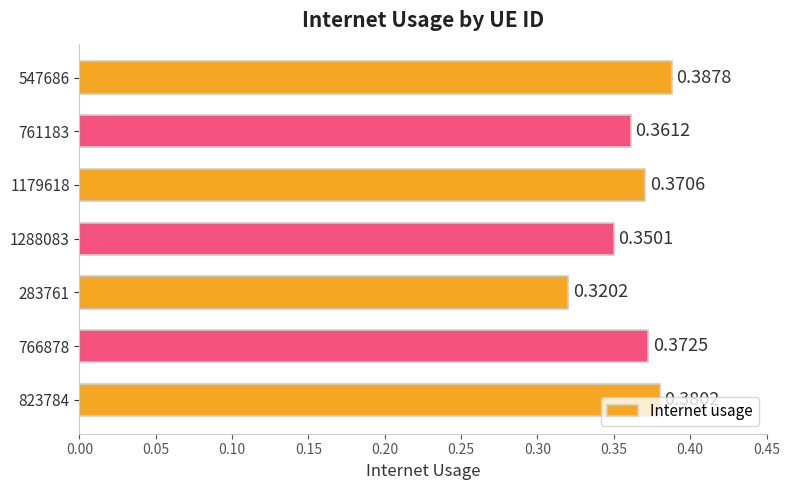

Rank the categories by value from lowest to highest.

283761, 1288083, 761183, 1179618, 766878, 823784, 547686